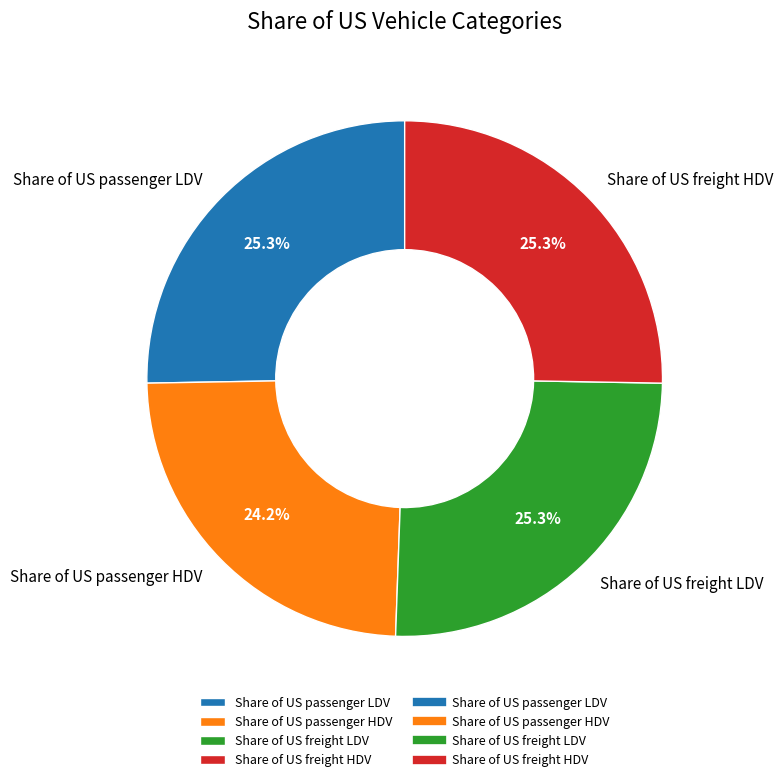

What percentage is the Share of US freight HDV slice, to the nearest percent?

25%